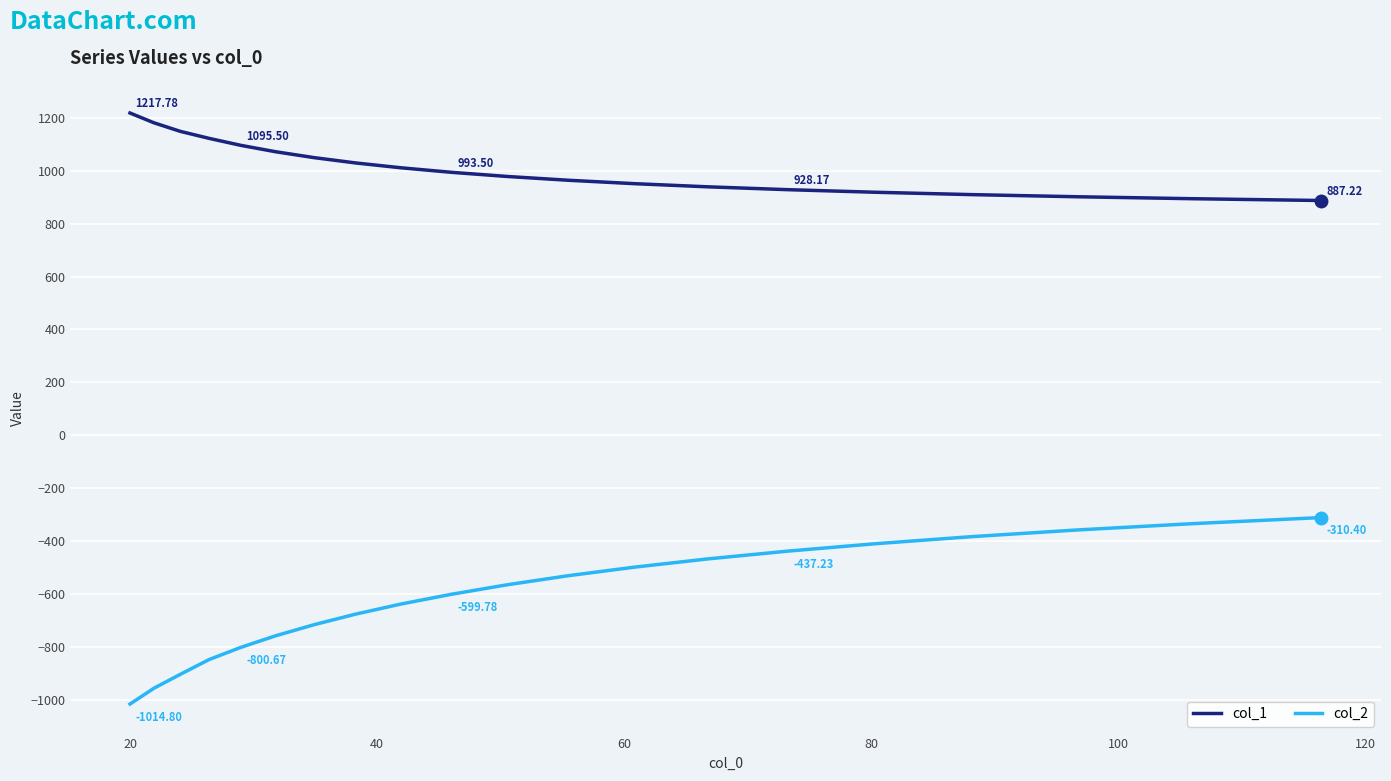

List the series in order of their peak value, highest first.

col_1, col_2